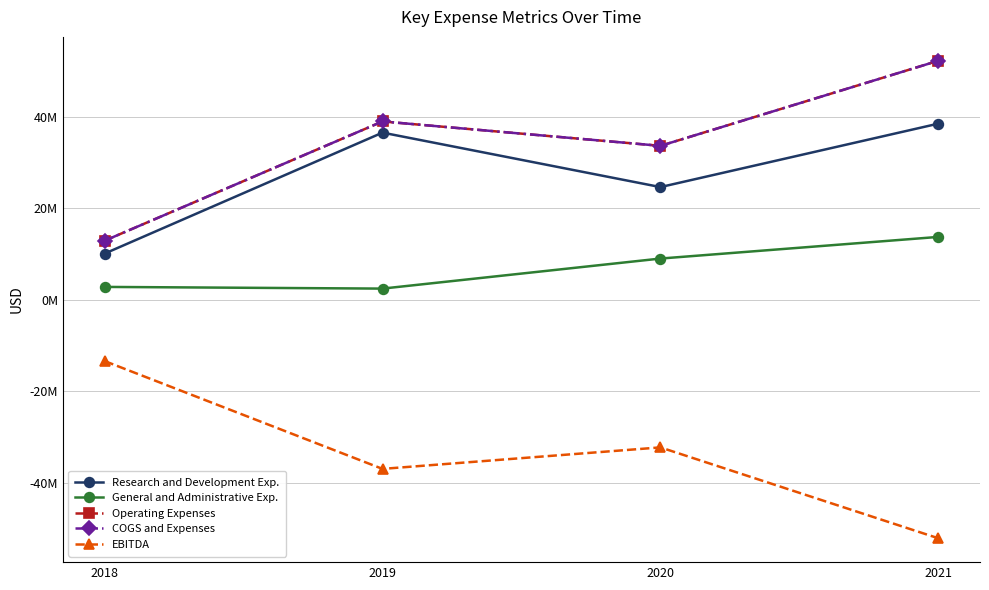

The EBITDA series shows -13386000 at 2018. True or false?

True